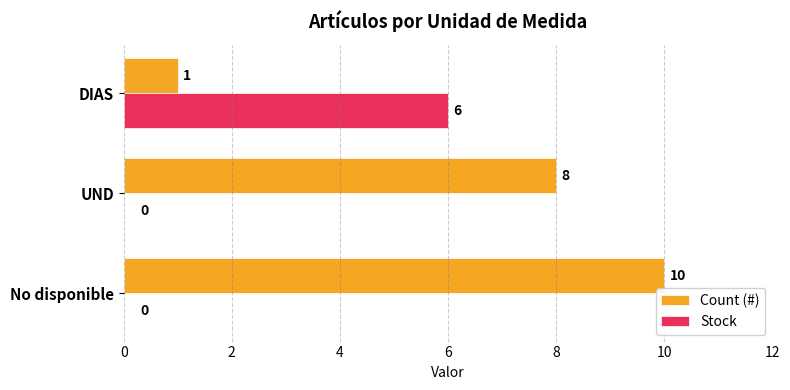

Which series has the largest total across all categories?

Count (#)